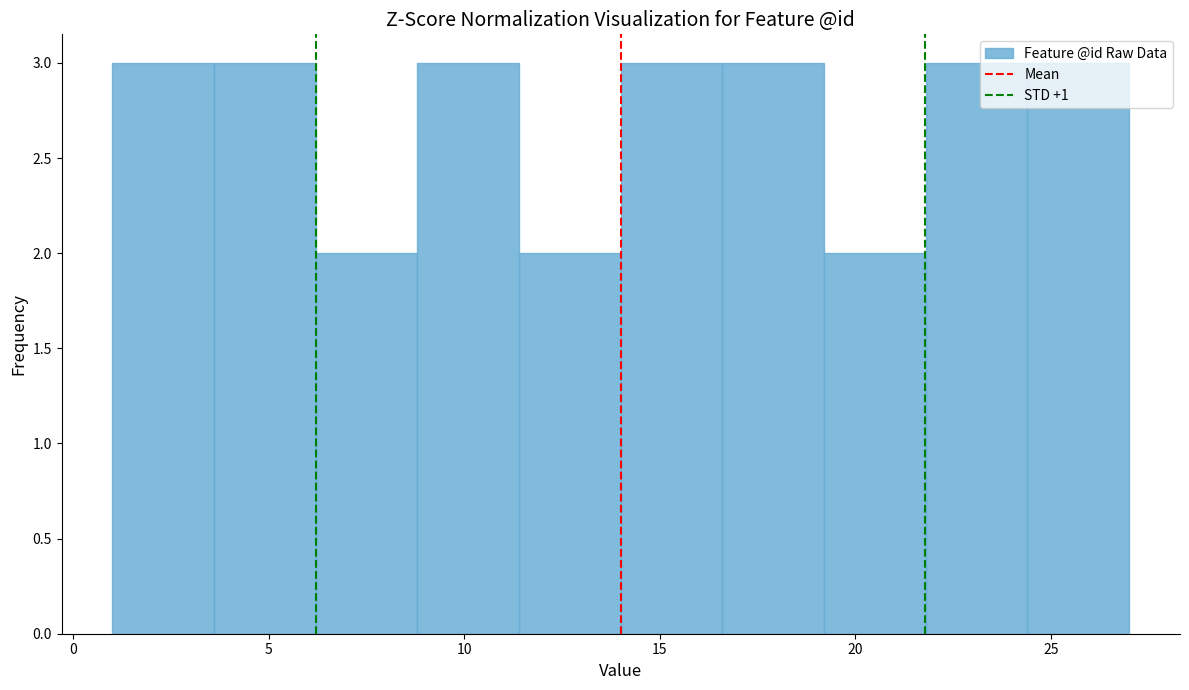

Reading left to right, transcribe this chart: for each bar, give the range it covers on the x-axis and its height. Neither the bar edges nor the heights are printed on the chart, so give them approximately, as read against the axes.

1.0 to 3.6: 3
3.6 to 6.2: 3
6.2 to 8.8: 2
8.8 to 11.4: 3
11.4 to 14.0: 2
14.0 to 16.6: 3
16.6 to 19.2: 3
19.2 to 21.8: 2
21.8 to 24.4: 3
24.4 to 27.0: 3